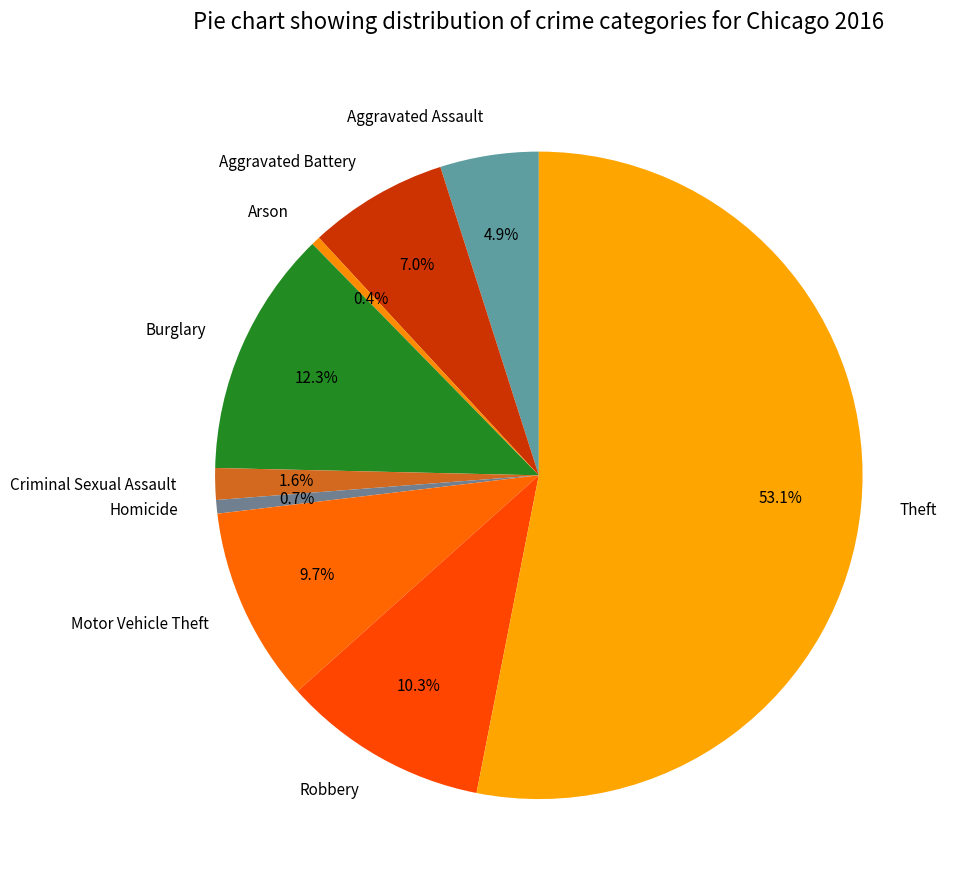

What is the largest slice in the pie chart?

Theft